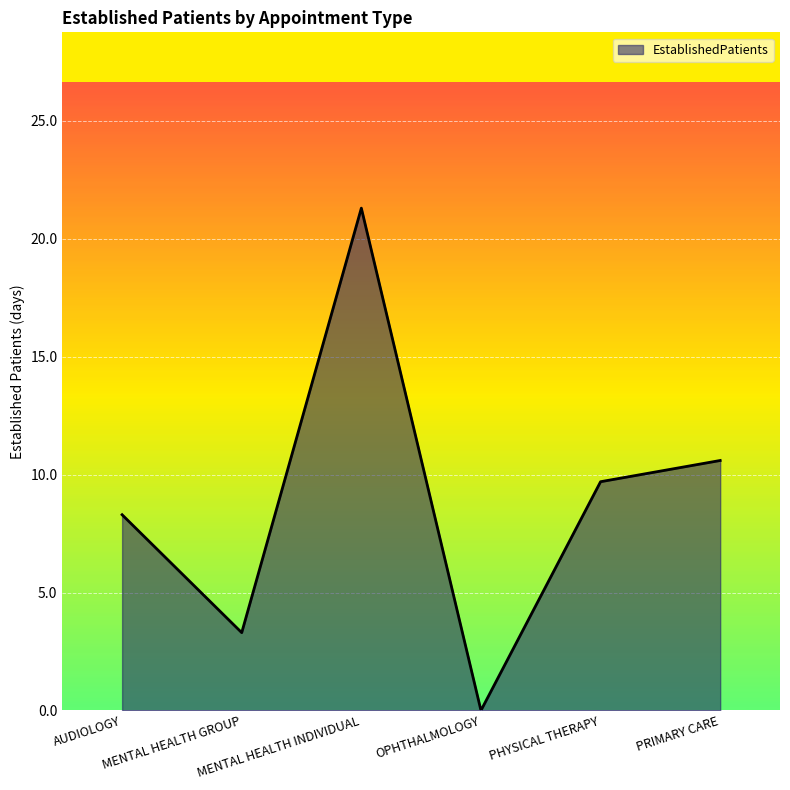

True or false: the data shows 4.5 at AUDIOLOGY.

False